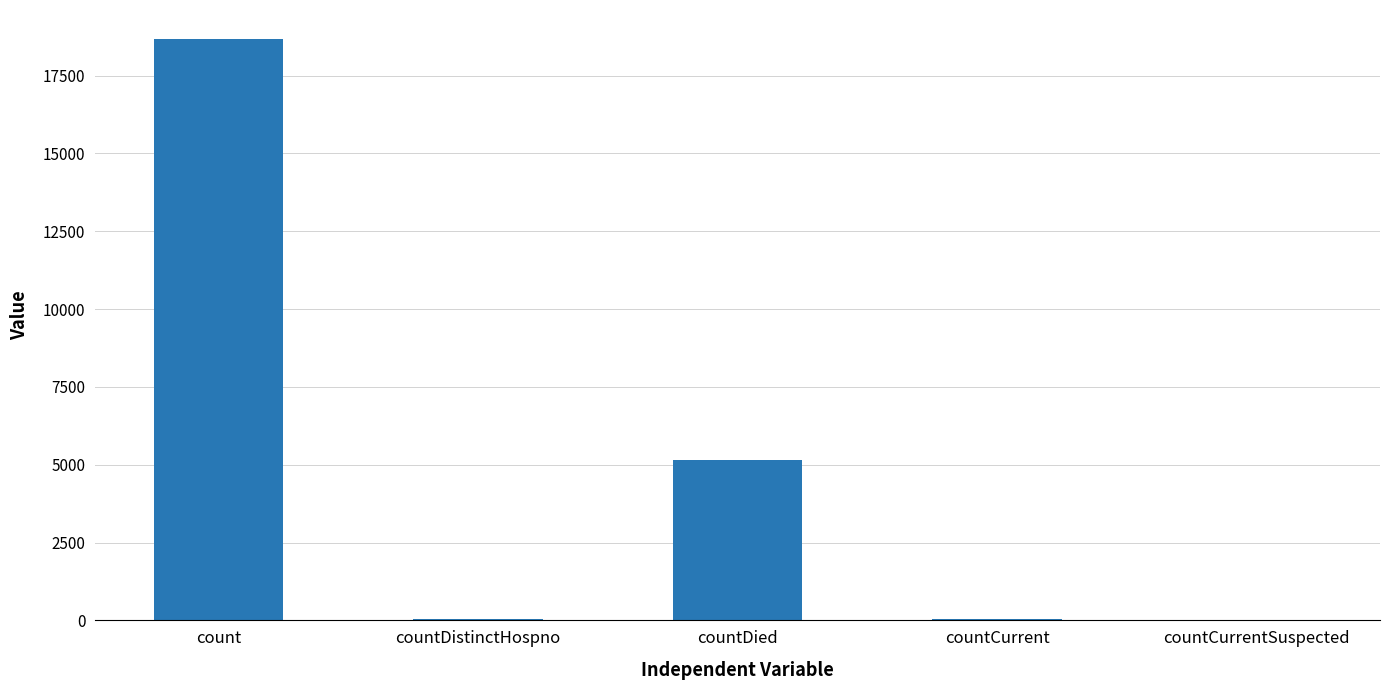

The chart shows a value of 0 at countCurrentSuspected. True or false?

True